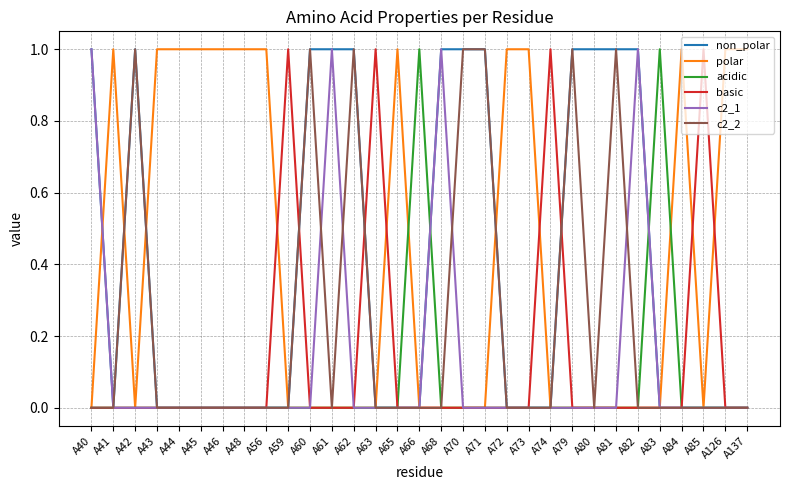

How many lines are shown in the chart?

6